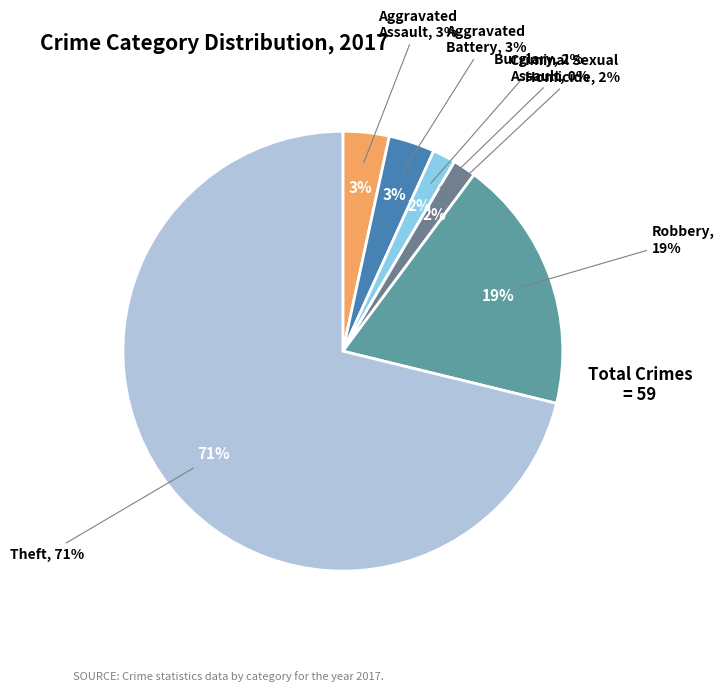

The Criminal Sexual Assault slice represents 1% of the pie. True or false?

False